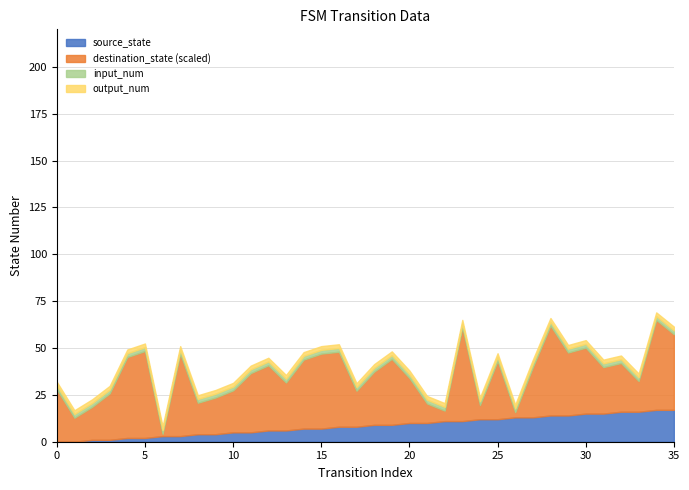

Reading left to right, list all the values displayed in this chart.

source_state: 0=0	1=0	2=1	3=1	4=2	5=2	6=3	7=3	8=4	9=4	10=5	11=5	12=6	13=6	14=7	15=7	16=8	17=8	18=9	19=9	20=10	21=10	22=11	23=11	24=12	25=12	26=13	27=13	28=14	29=14	30=15	31=15	32=16	33=16	34=17	35=17
destination_state: 0=70	1=32	2=44	3=62	4=108	5=116	6=3	7=110	8=42	9=49	10=56	11=79	12=87	13=64	14=92	15=100	16=100	17=48	18=71	19=88	20=60	21=26	22=14	23=125	24=19	25=78	26=7	27=67	28=120	29=84	30=88	31=62	32=65	33=41	34=120	35=101
input_num_area: 0=2	1=2	2=2	3=2	4=2	5=2	6=2	7=2	8=2	9=2	10=2	11=2	12=2	13=2	14=2	15=2	16=2	17=2	18=2	19=2	20=2	21=2	22=2	23=2	24=2	25=2	26=2	27=2	28=2	29=2	30=2	31=2	32=2	33=2	34=2	35=2
output_num_area: 0=2	1=2	2=2	3=2	4=2	5=2	6=2	7=2	8=2	9=2	10=2	11=2	12=2	13=2	14=2	15=2	16=2	17=2	18=2	19=2	20=2	21=2	22=2	23=2	24=2	25=2	26=2	27=2	28=2	29=2	30=2	31=2	32=2	33=2	34=2	35=2